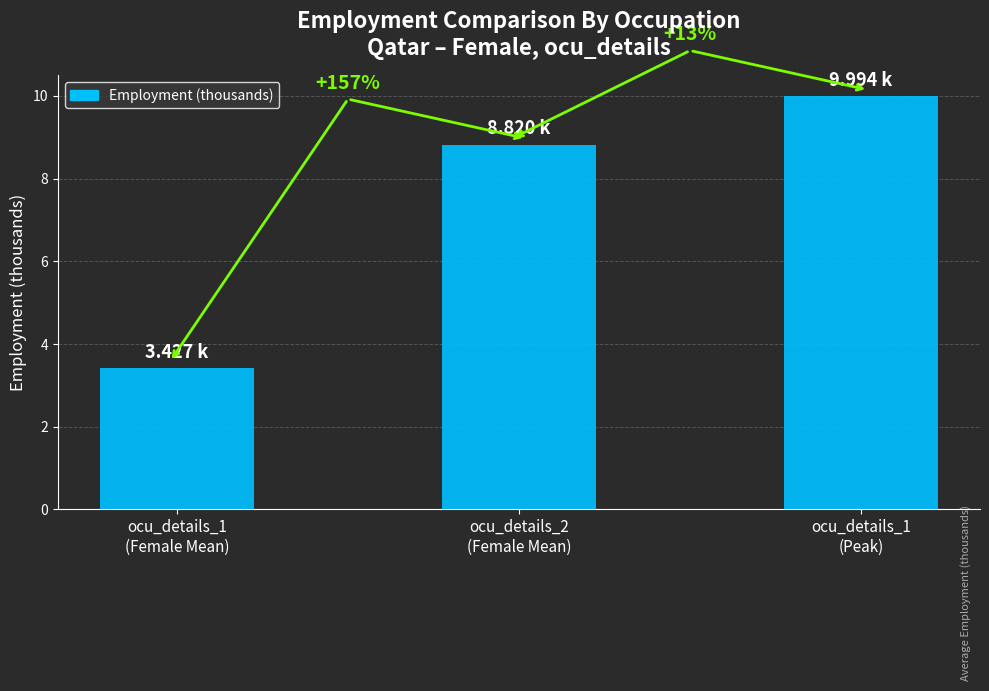

True or false: the data shows 5.9 at ocu_details_2
(Female Mean).

False